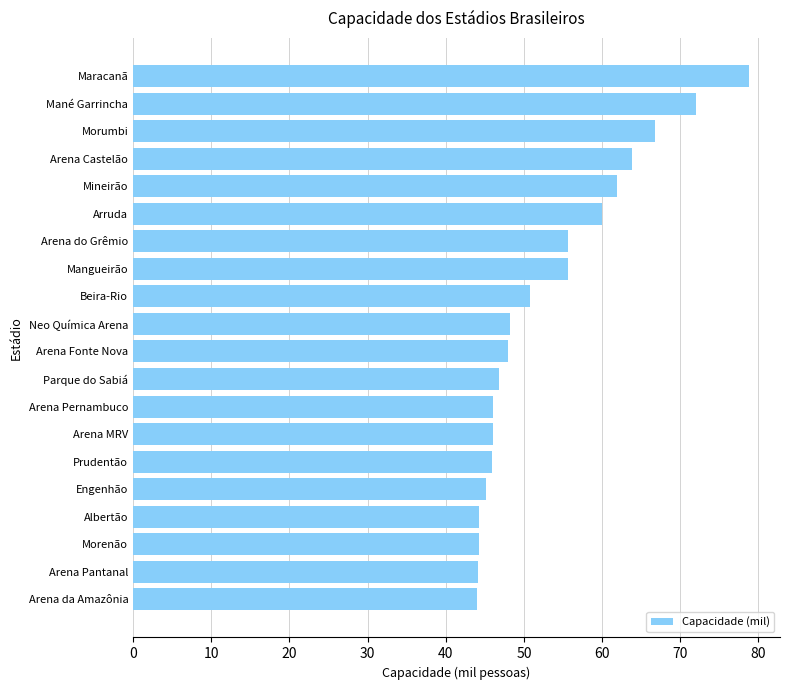

Is it true that the value at Mineirão is 99.0?

False